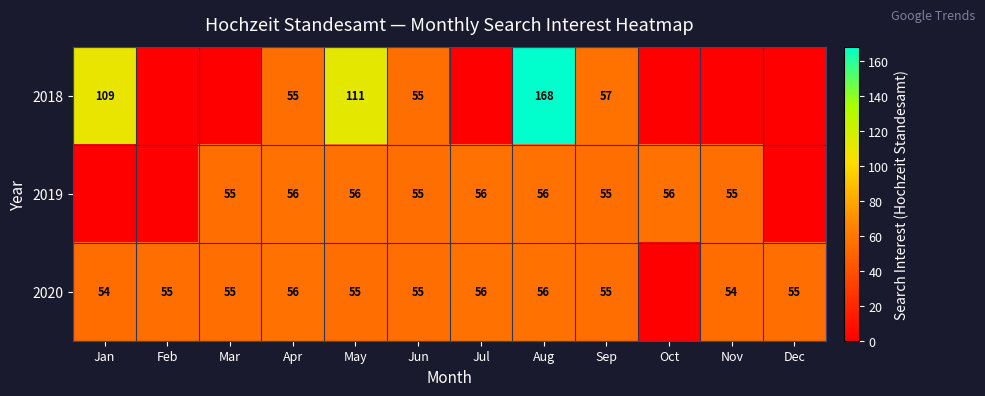

What is the sum of the 2020 values at Apr and May?

111